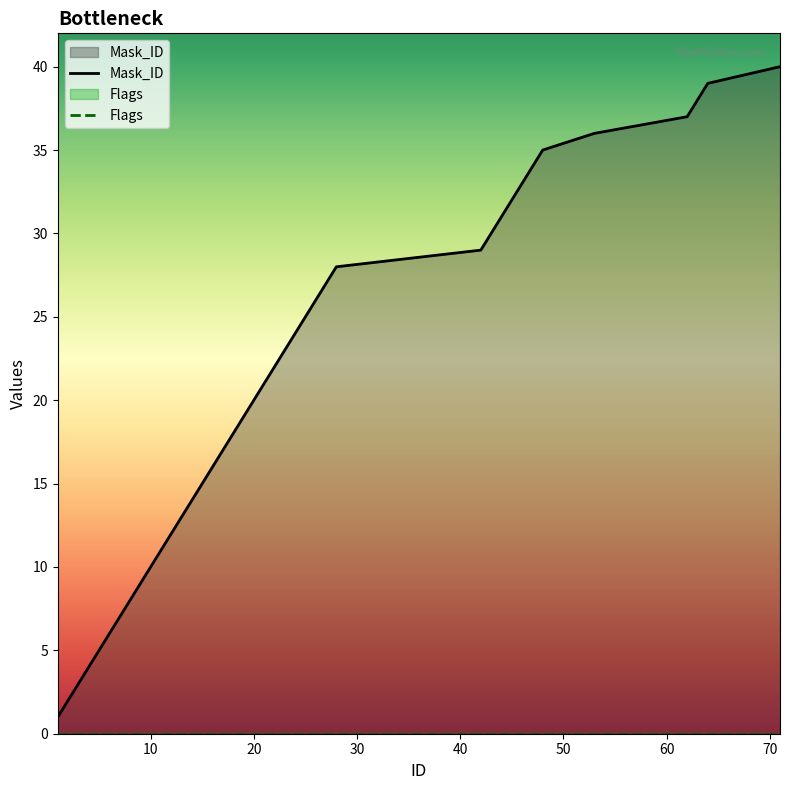

Which has a higher value, 44 or 7?

44